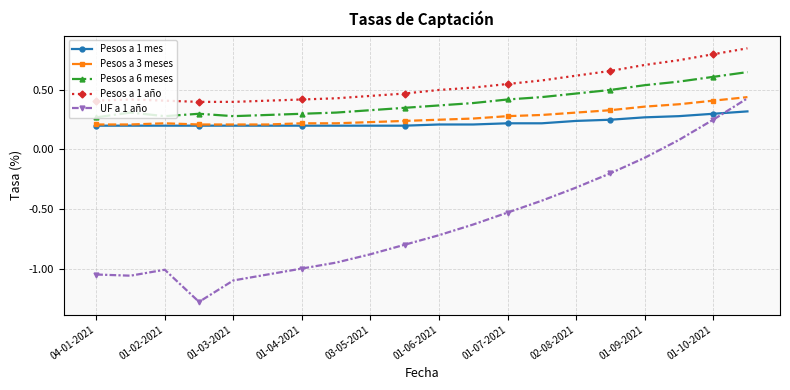

What are all the series names shown in the legend?

Pesos a 1 mes, Pesos a 3 meses, Pesos a 6 meses, Pesos a 1 año, UF a 1 año